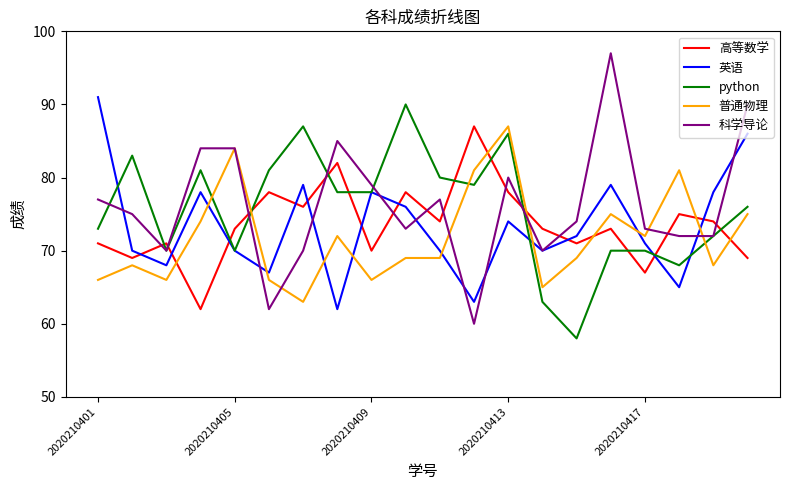

What is the smallest value displayed?

58